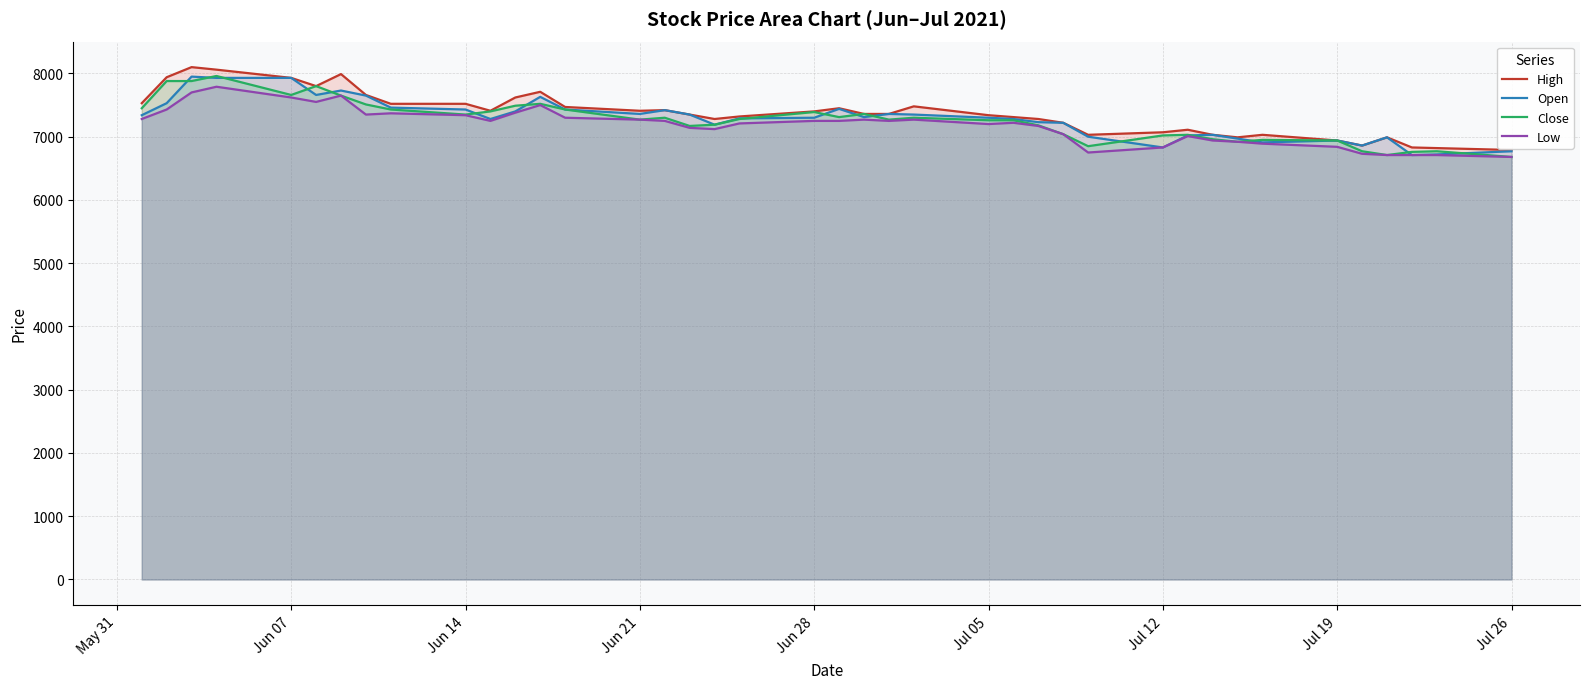

Does the chart display data point markers on the line(s)?

No